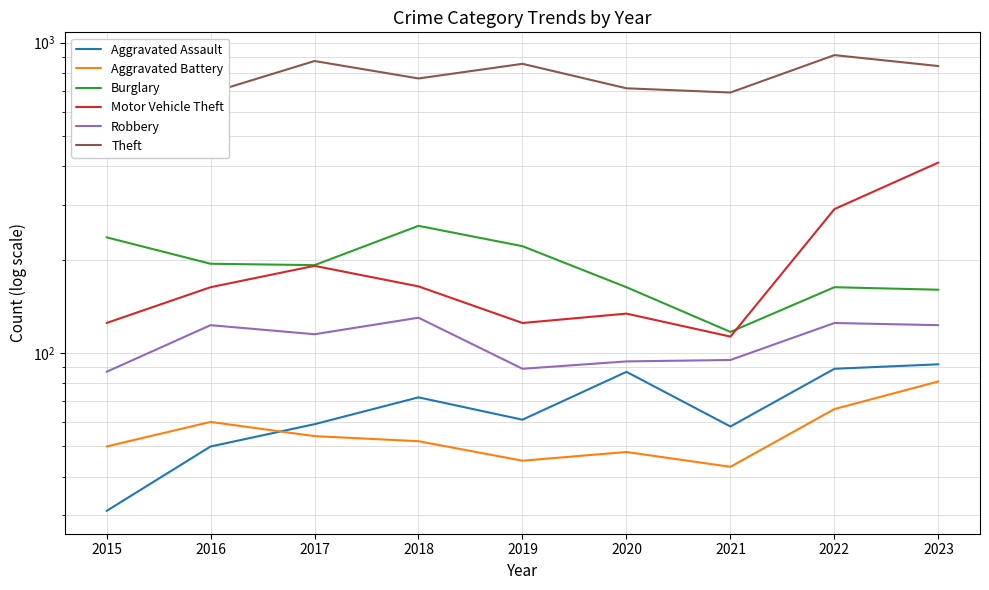

At which label is Burglary closest to 187?

2017